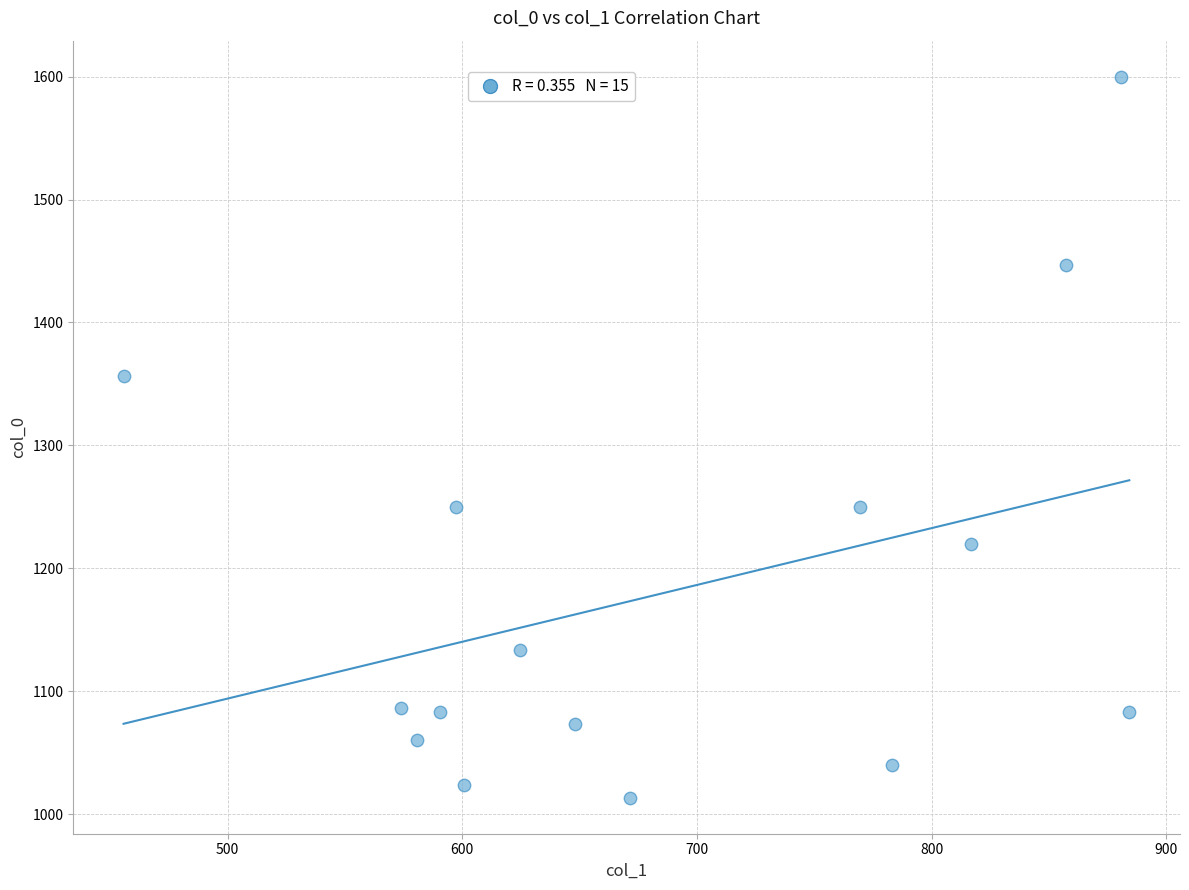

What is the range of X values (max minus min)?

428.6